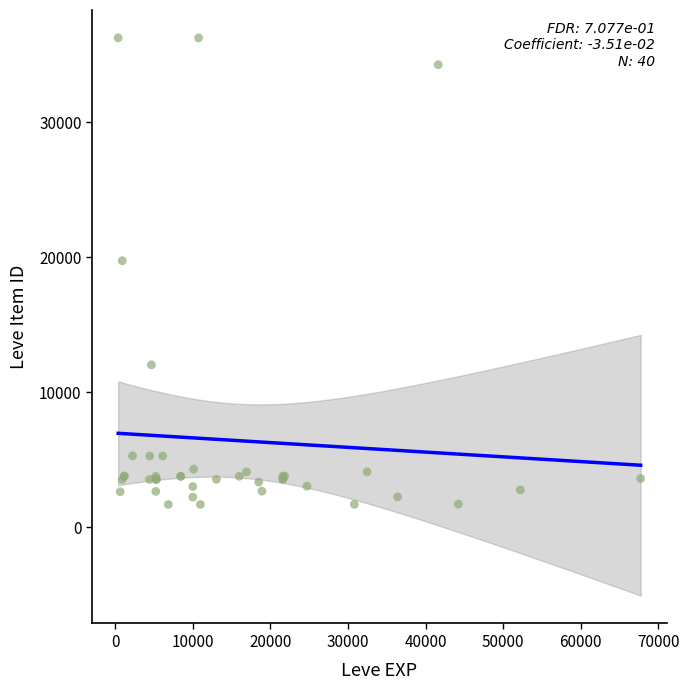

What Y value in the scatter plot is closest to 18967?

19744